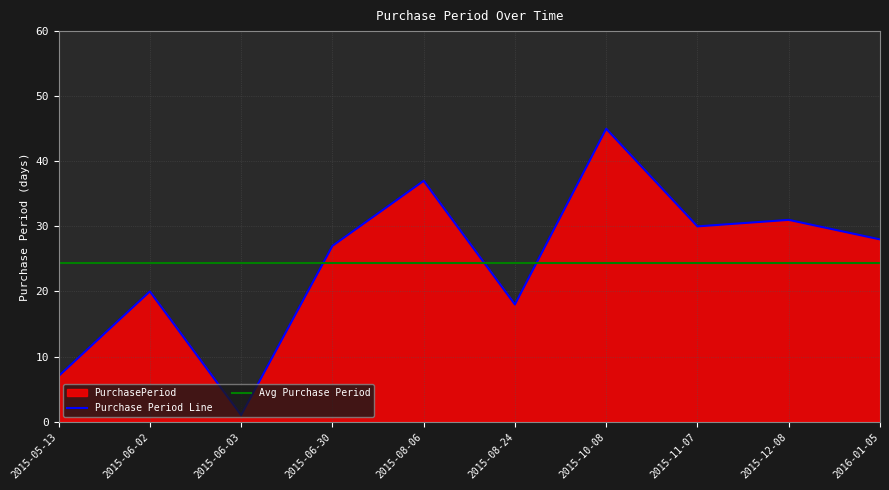

Where is the data nearest to the value 23?

2015-06-02